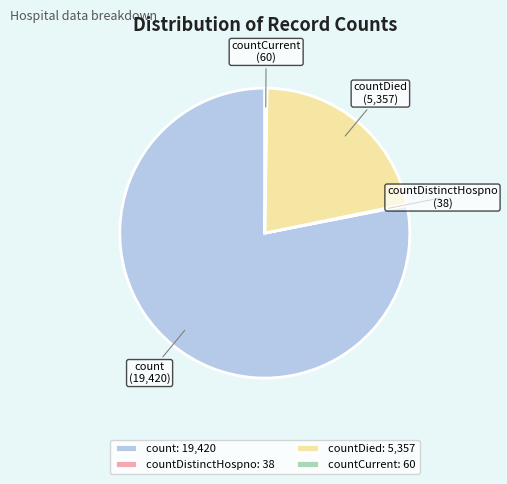

Which has a higher value, count or countDied?

count